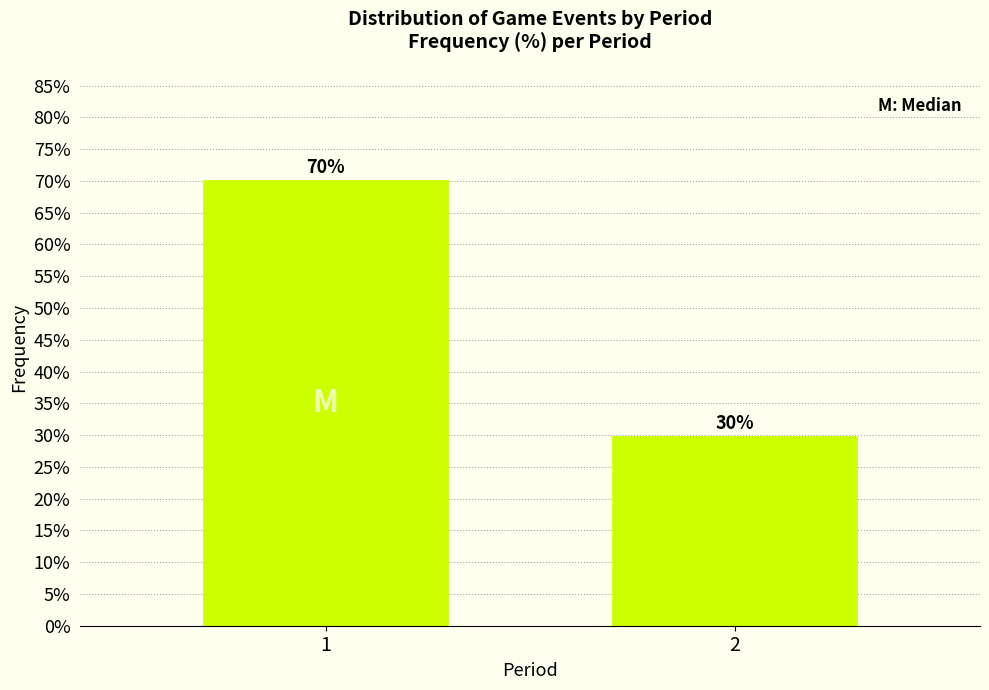

What is the minimum value shown in the chart?

29.9